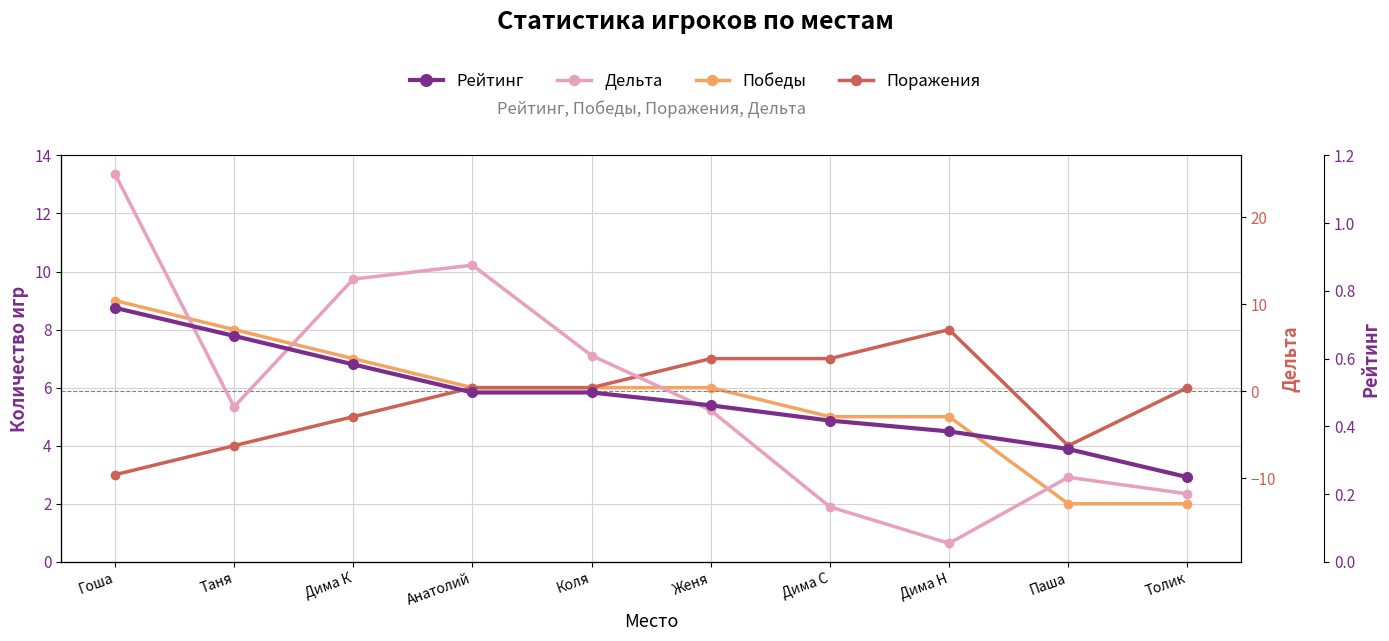

At which label does Поражения first exceed 6?

Женя